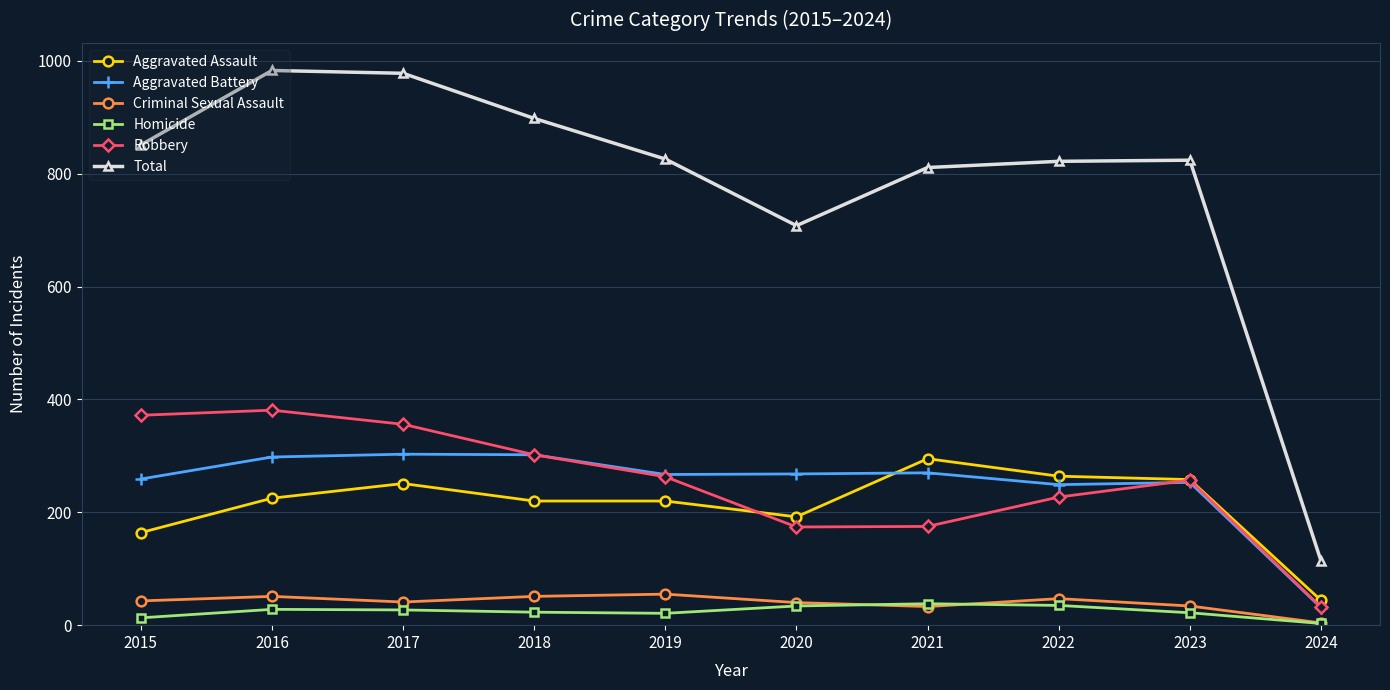

Which series has the largest total across all categories?

Total